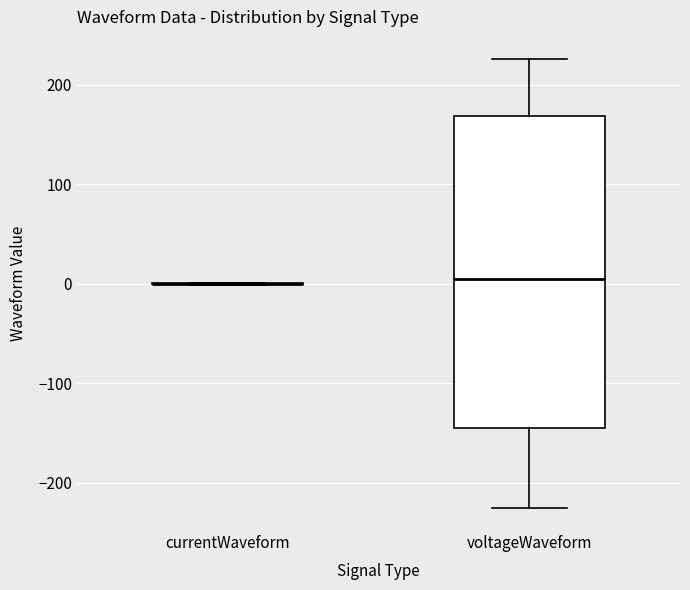

Reading left to right, transcribe this box plot: for each box, give where its median line is, the range the box spans, and where its two whiskers end, as read against the y-axis. The values are not printed on the chart, so give them approximately, as read against the axis.

currentWaveform: box collapsed to a line at 0, whiskers 0 to 0
voltageWaveform: median 0, box -140 to 170, whiskers -220 to 230